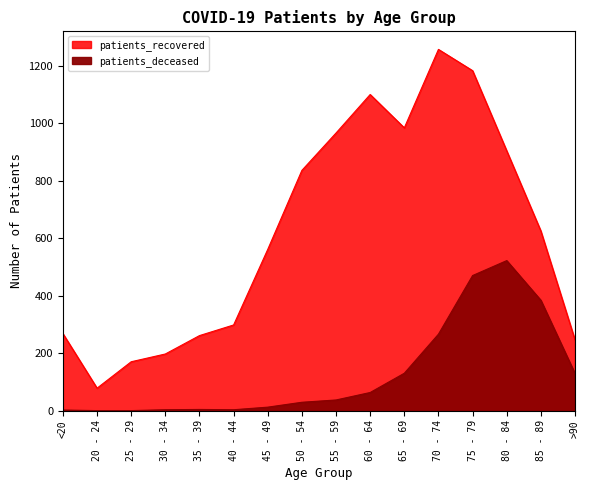

Where is the first local minimum for patients_deceased?

40 - 44